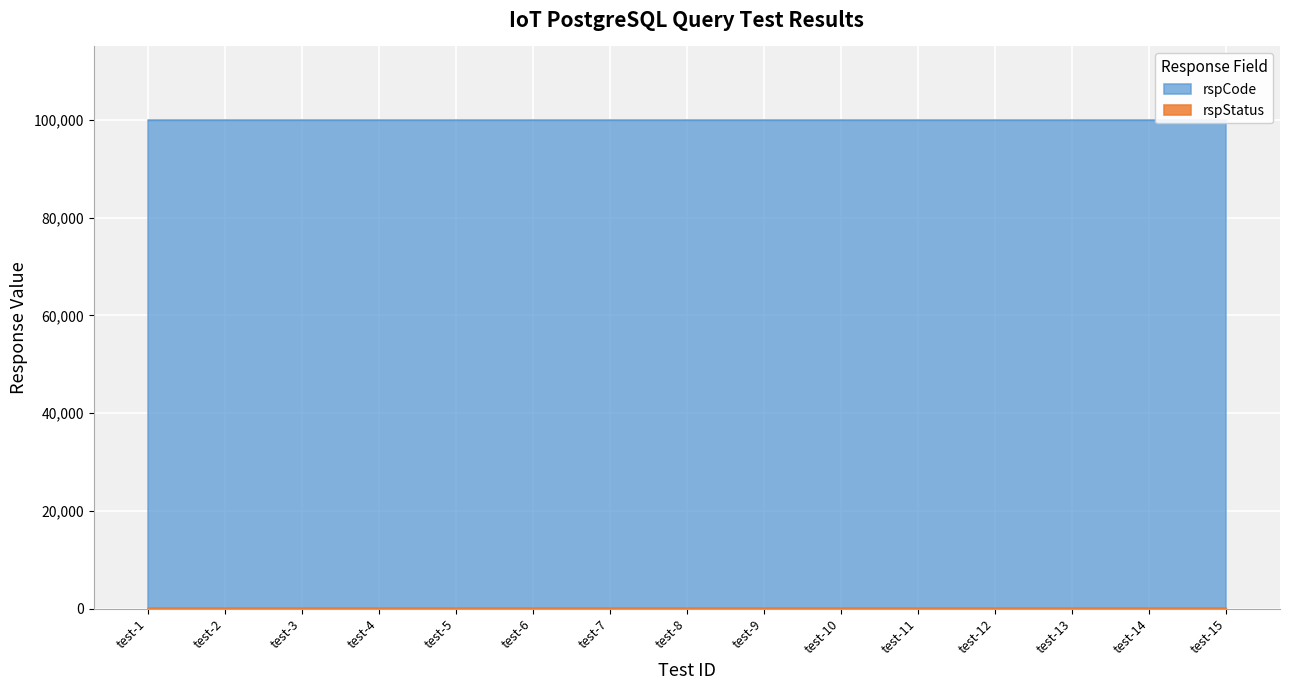

Reading right to left, extract all data points from this chart.

rspCode: test-15=100000	test-14=100000	test-13=100000	test-12=100000	test-11=100000	test-10=100000	test-9=100000	test-8=100000	test-7=100000	test-6=100000	test-5=100000	test-4=100000	test-3=100000	test-2=100000	test-1=100000
rspStatus: test-15=200	test-14=200	test-13=200	test-12=200	test-11=200	test-10=200	test-9=200	test-8=200	test-7=200	test-6=200	test-5=200	test-4=200	test-3=200	test-2=200	test-1=200